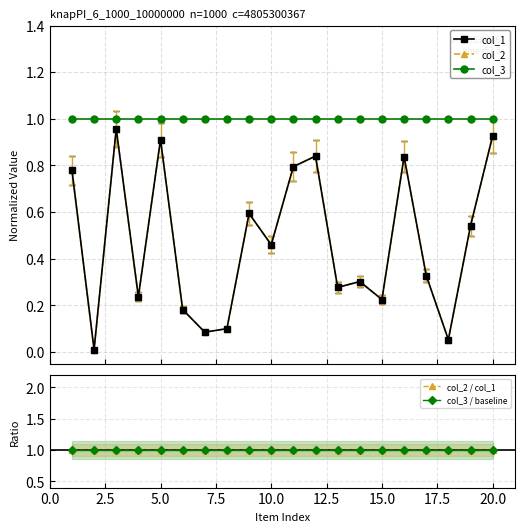

Reading left to right, list all the values displayed in this chart.

col_1: 0.8	0.0	1.0	0.2	0.9	0.2	0.1	0.1	0.6	0.5	0.8	0.8	0.3	0.3	0.2	0.8	0.3	0.1	0.5	0.9
col_2: 0.8	0.0	1.0	0.2	0.9	0.2	0.1	0.1	0.6	0.5	0.8	0.8	0.3	0.3	0.2	0.8	0.3	0.1	0.5	0.9
col_3: 1.0	1.0	1.0	1.0	1.0	1.0	1.0	1.0	1.0	1.0	1.0	1.0	1.0	1.0	1.0	1.0	1.0	1.0	1.0	1.0
col_2 / col_1: 1.0	1.0	1.0	1.0	1.0	1.0	1.0	1.0	1.0	1.0	1.0	1.0	1.0	1.0	1.0	1.0	1.0	1.0	1.0	1.0
col_3 / baseline: 1.0	1.0	1.0	1.0	1.0	1.0	1.0	1.0	1.0	1.0	1.0	1.0	1.0	1.0	1.0	1.0	1.0	1.0	1.0	1.0